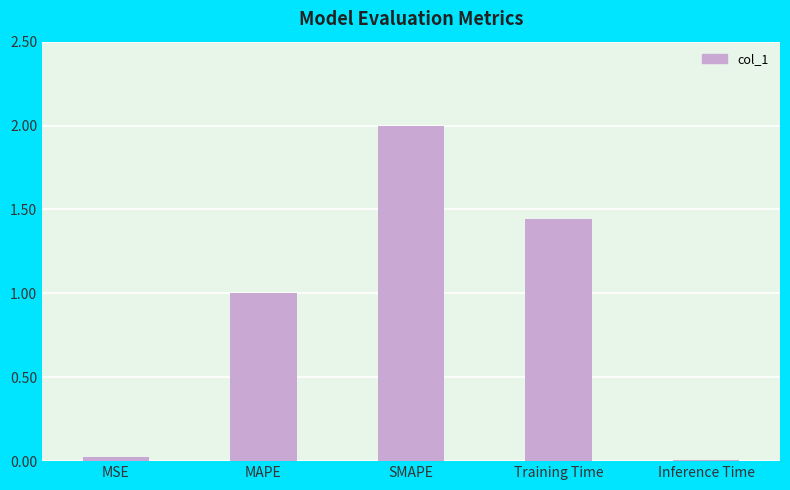

The chart shows a value of 2.0 at SMAPE. True or false?

True